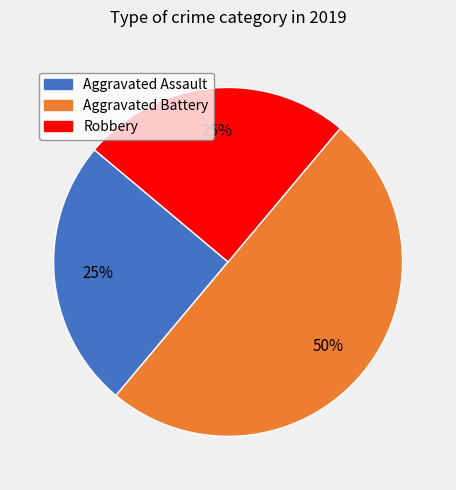

To the nearest percent, what is the difference between the largest and smallest slice percentages?

25%